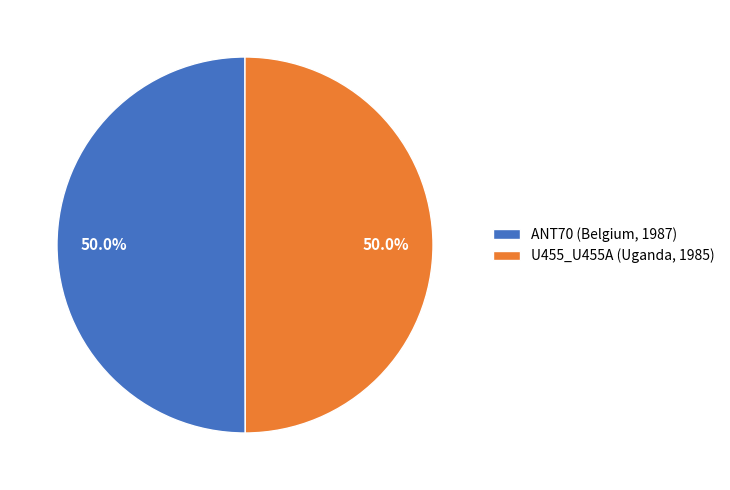

Do ANT70 (Belgium, 1987) and U455_U455A (Uganda, 1985) together represent more than half of the pie?

Yes